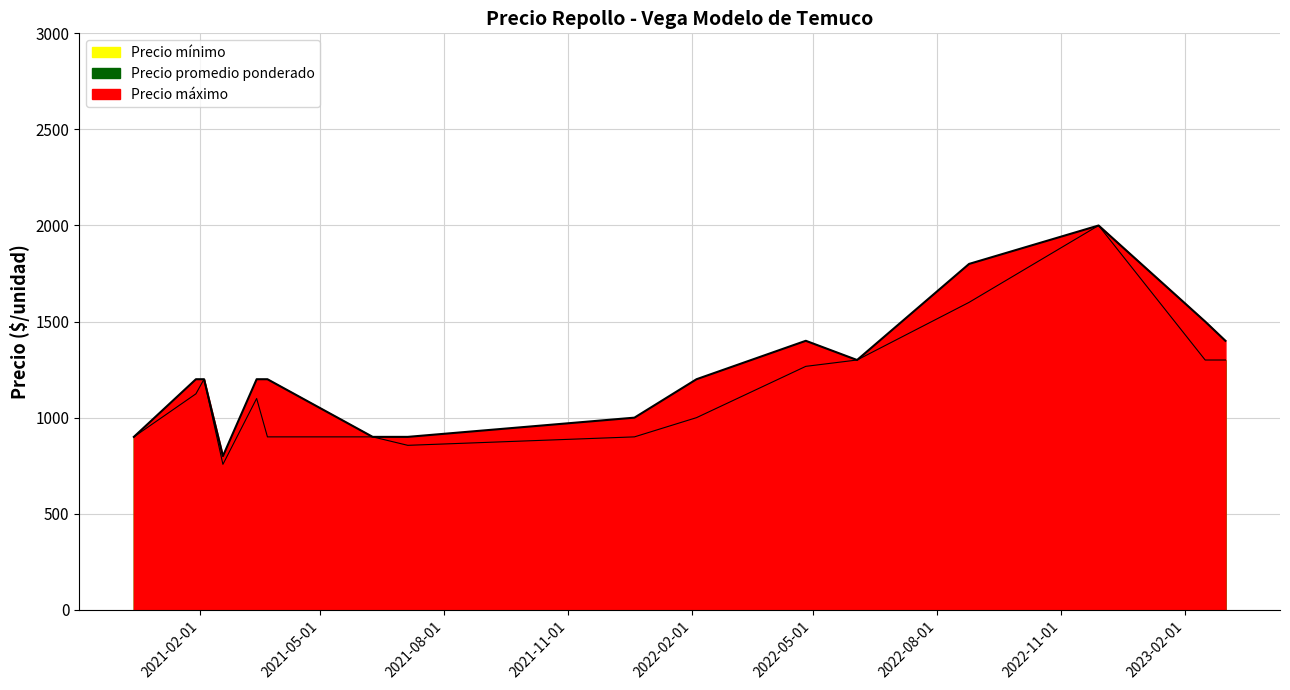

True or false: Precio promedio ponderado has a value of 900 at 2020-12-14.

True